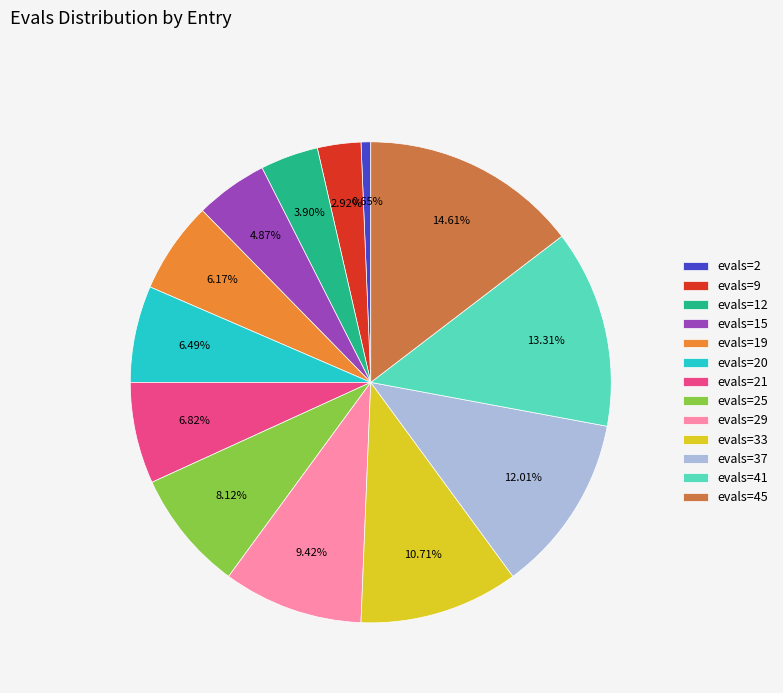

Combined, do evals=41 and evals=9 account for over 50%?

No